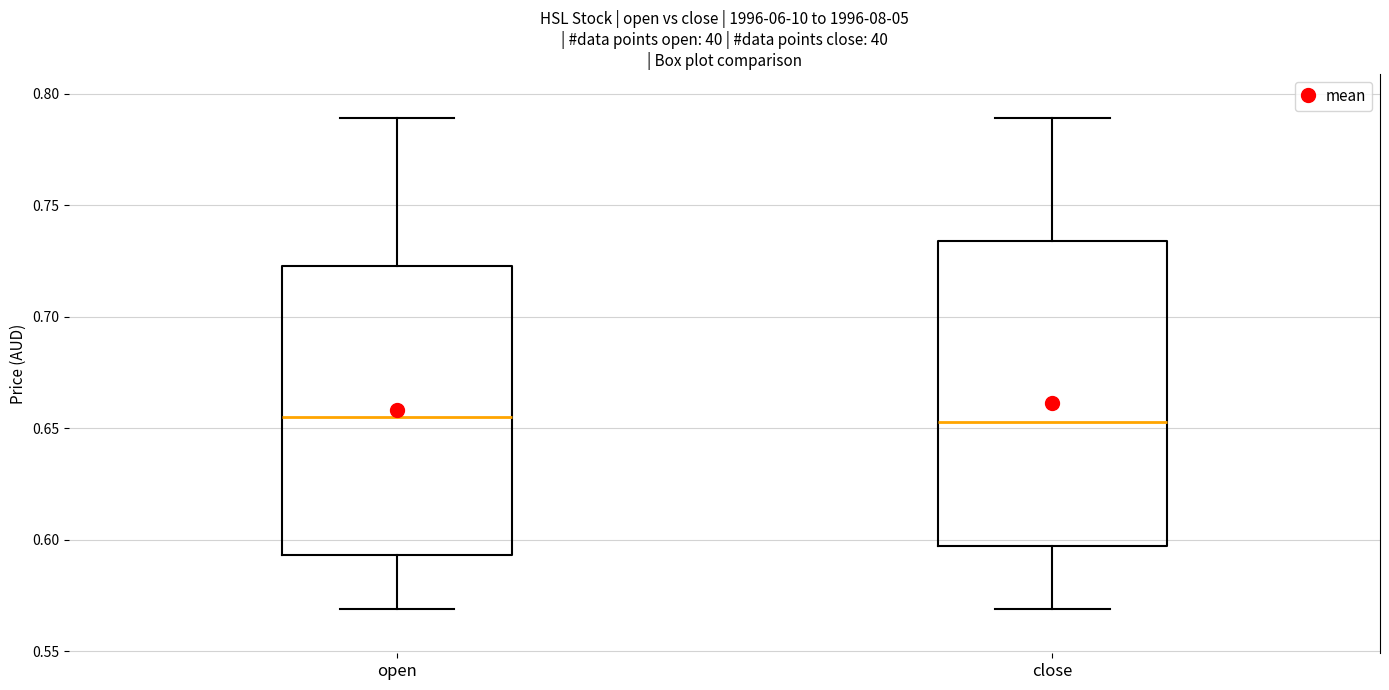

Reading left to right, transcribe this box plot: for each box, give where its median line is, the range the box spans, and where its two whiskers end, as read against the y-axis. The values are not printed on the chart, so give them approximately, as read against the axis.

open: median 0.655, box 0.595 to 0.725, whiskers 0.570 to 0.790
close: median 0.655, box 0.595 to 0.735, whiskers 0.570 to 0.790